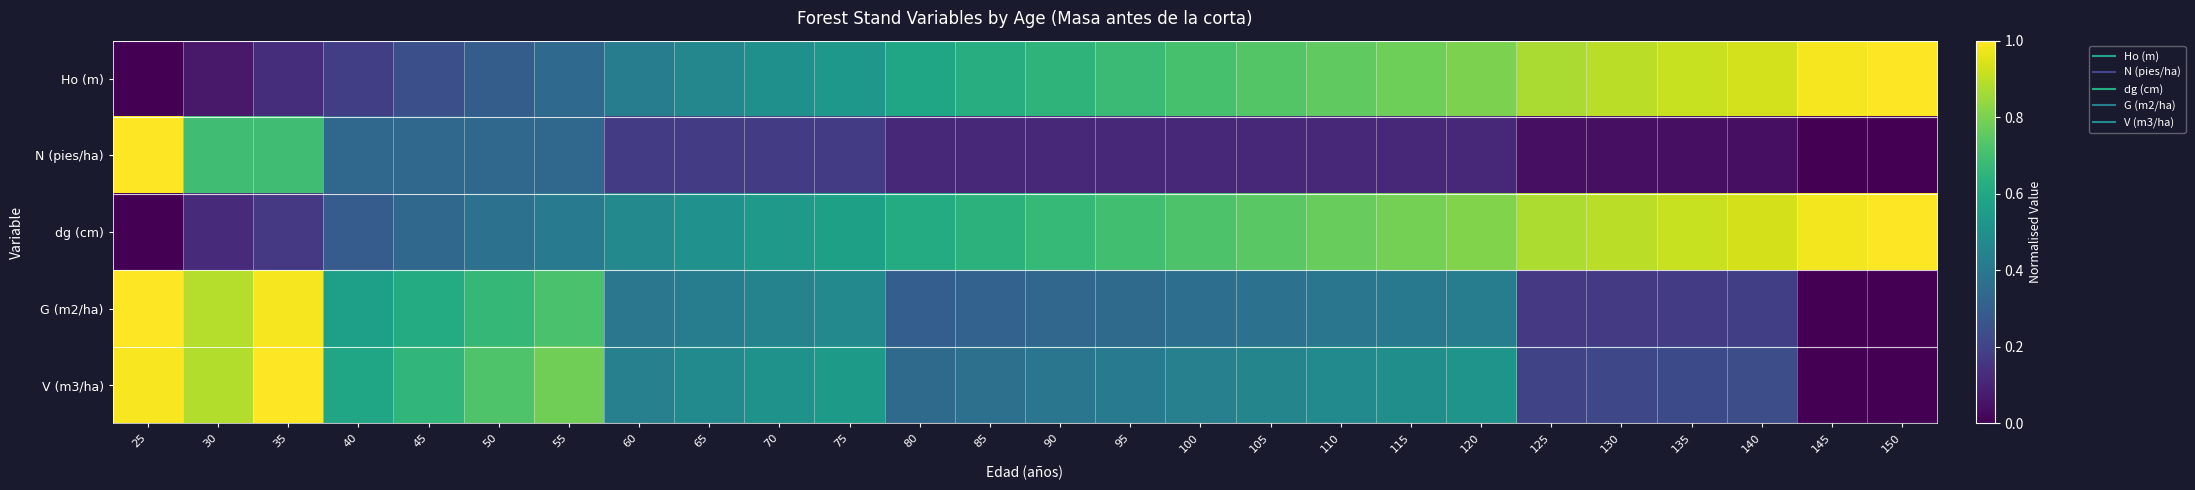

Rank the series by their maximum value, from highest to lowest.

Ho (m), N (pies/ha), dg (cm), G (m2/ha), V (m3/ha)